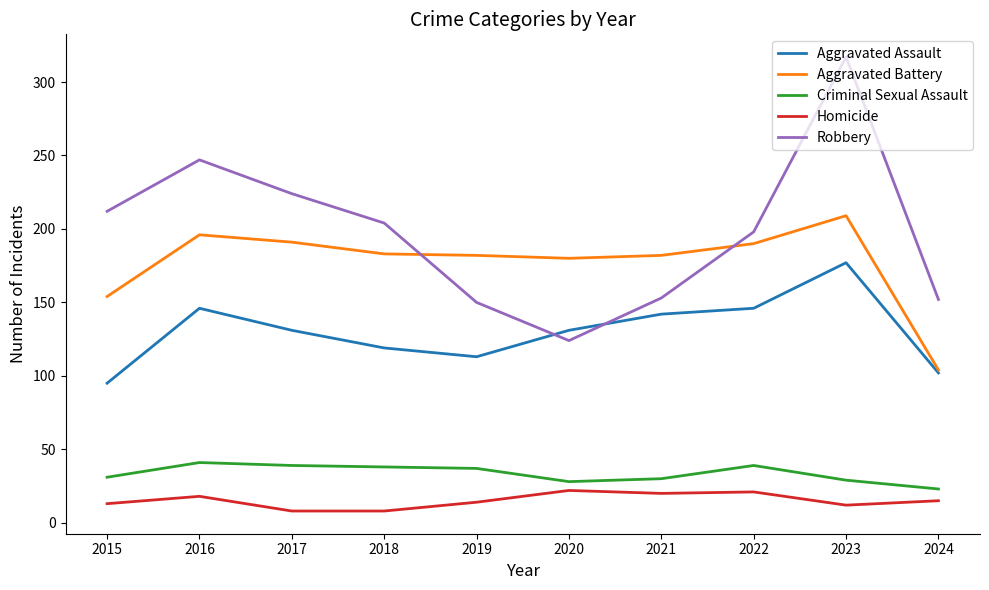

Which series has the largest total across all categories?

Robbery